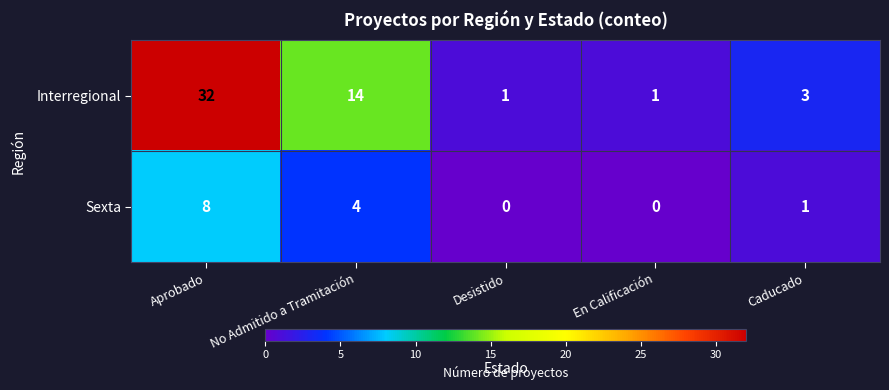

How many data points does each series have?

5